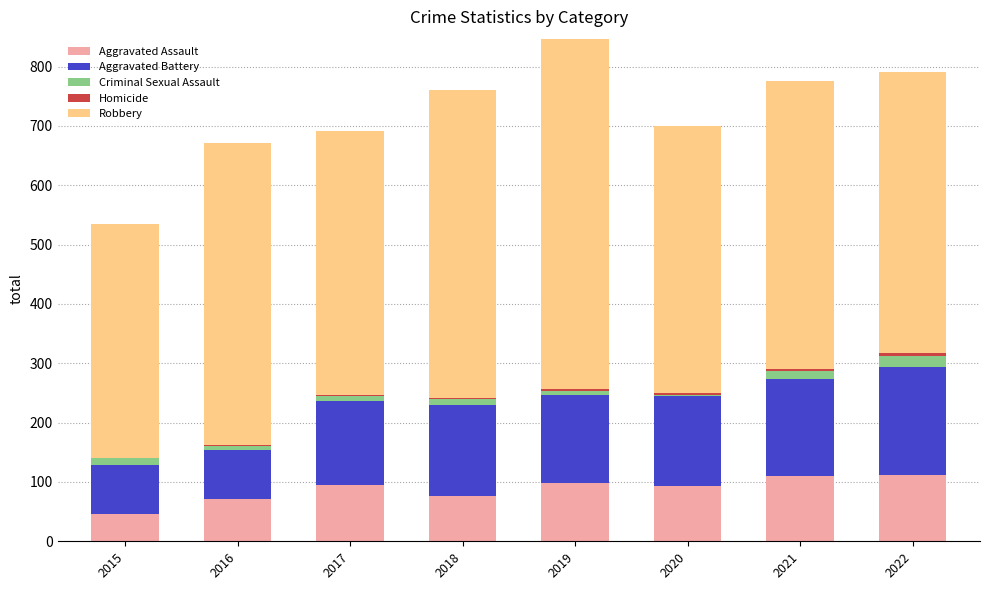

What is the sum of all Aggravated Assault values?

702